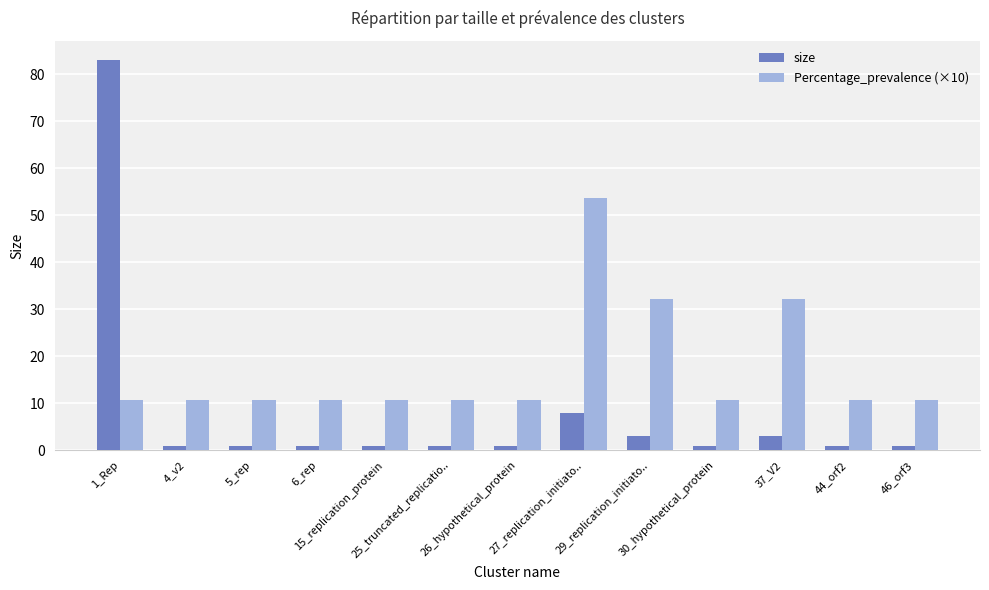

Are the bars horizontal?

No